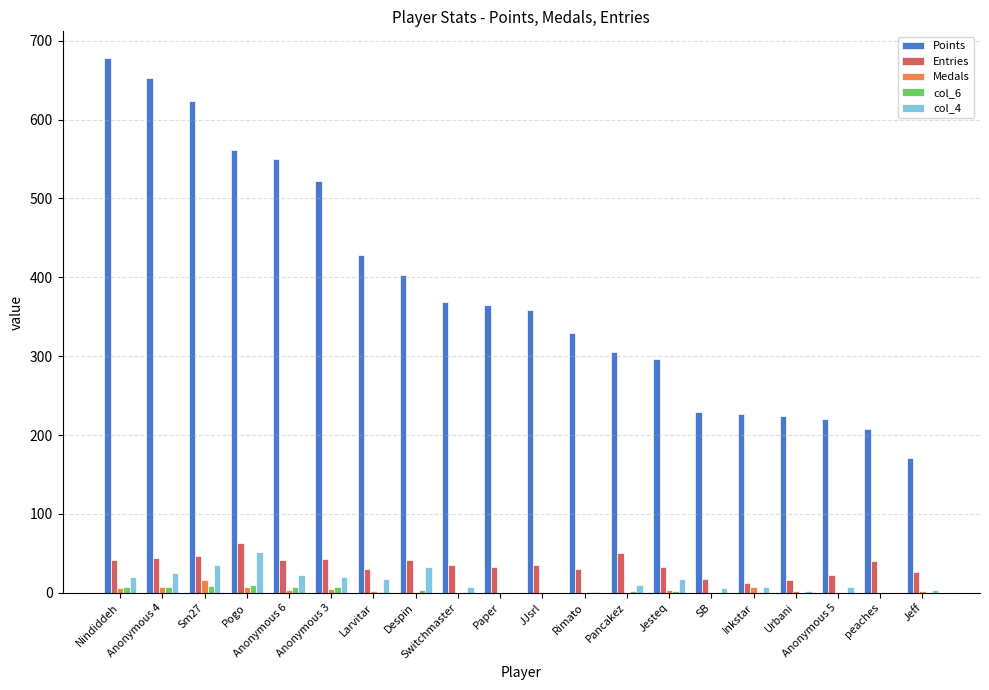

Between Pancakez and Anonymous 5, which series saw the biggest shift?

Points